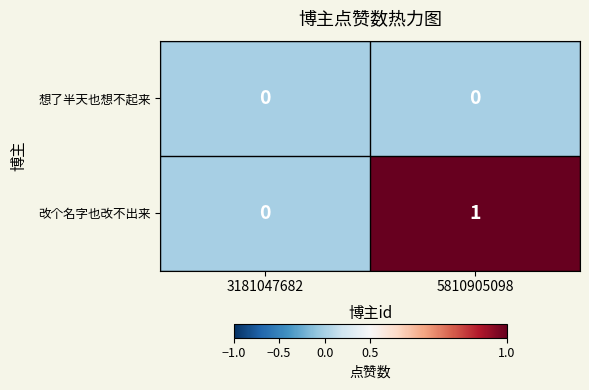

Reading left to right, transcribe all the data shown in this chart.

想了半天也想不起来: 3181047682=0	5810905098=0
改个名字也改不出来: 3181047682=0	5810905098=1